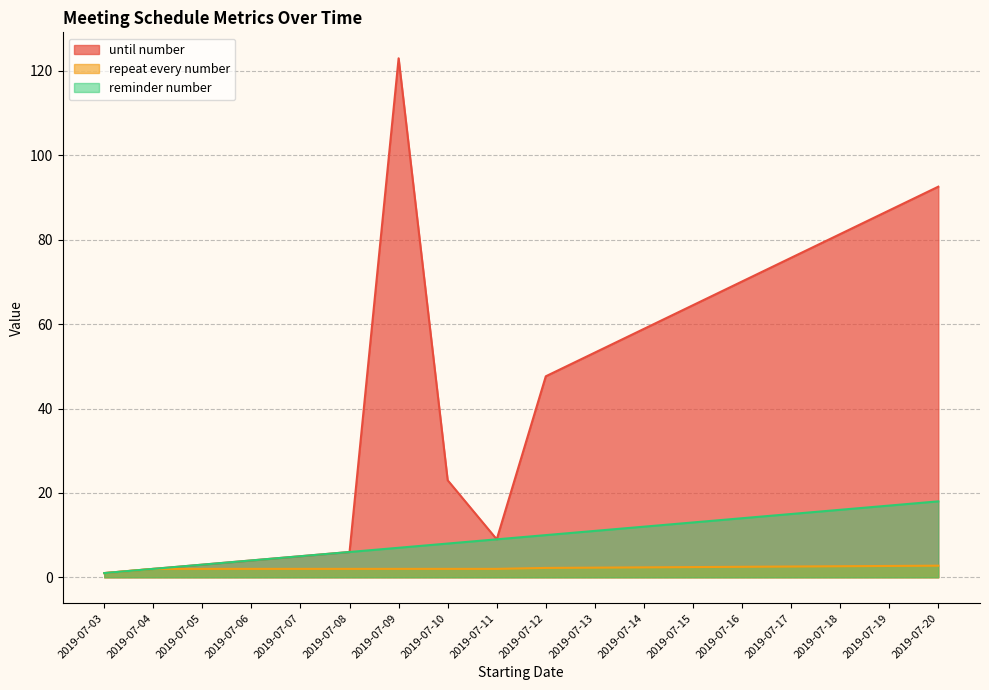

At which category is the sum across all series the highest?

2019-07-09